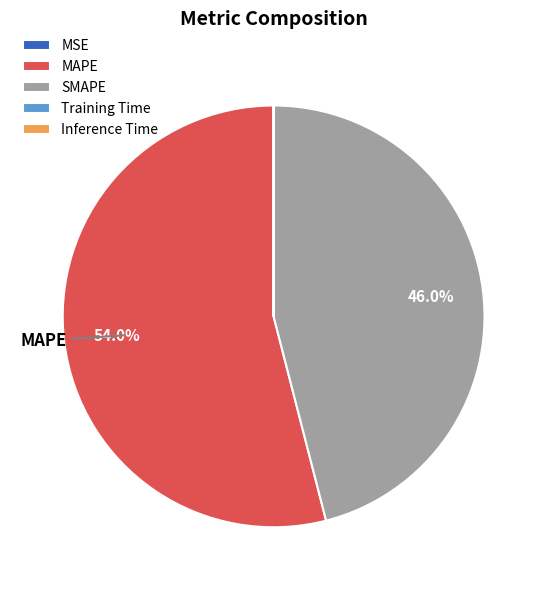

Is the sum of MAPE and SMAPE greater than half?

Yes